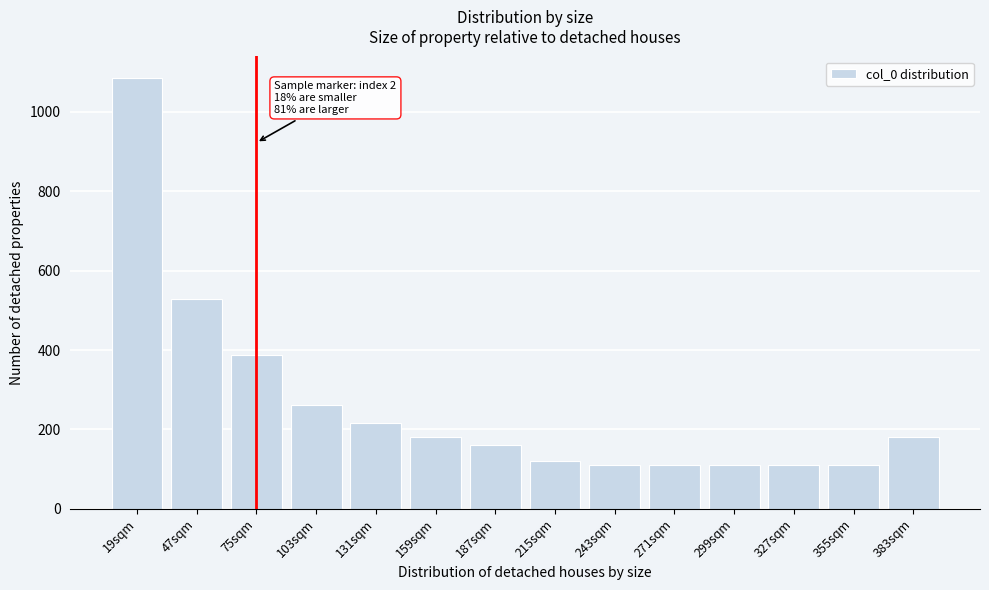

What is the difference between the maximum and minimum values?

975